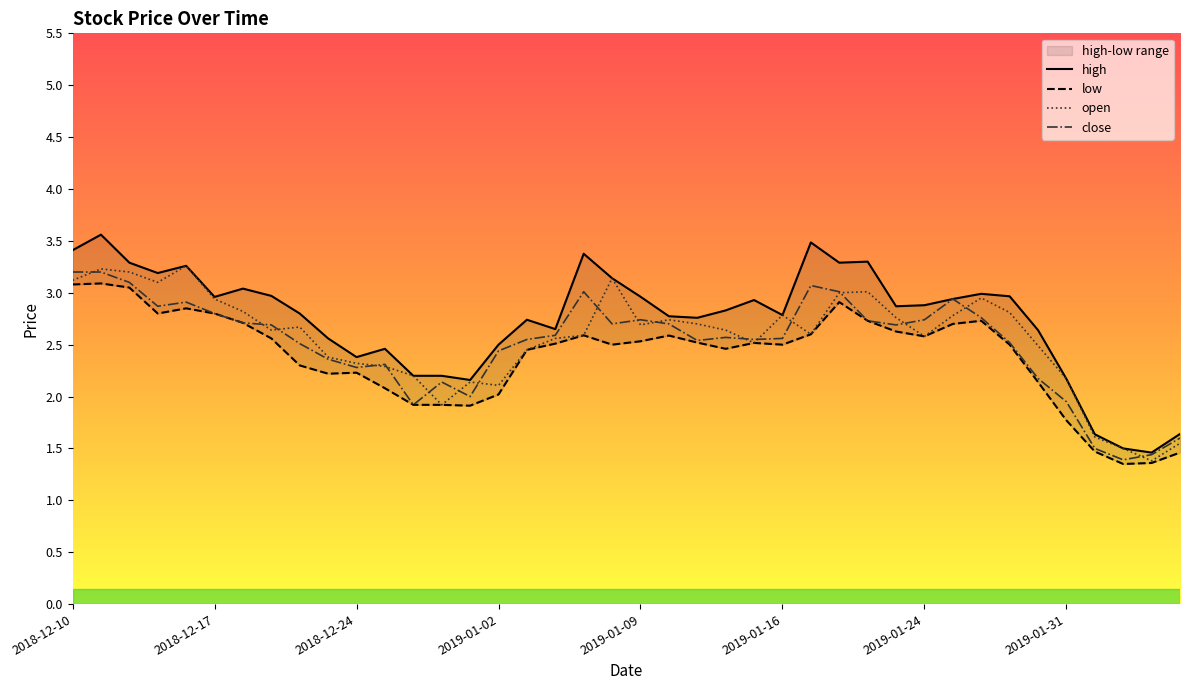

The value of close at 2019-01-16 is 3.7. True or false?

False